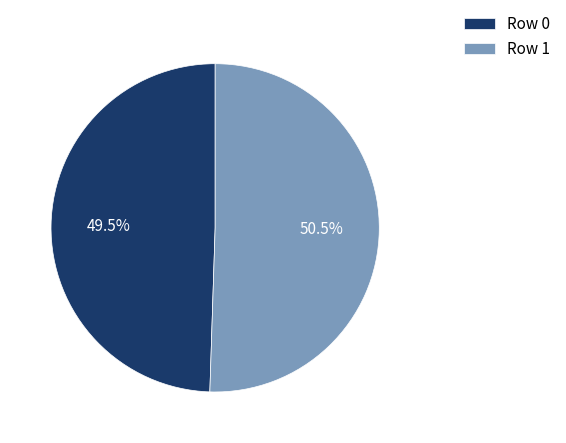

Is there any slice that represents more than half of the pie?

Yes